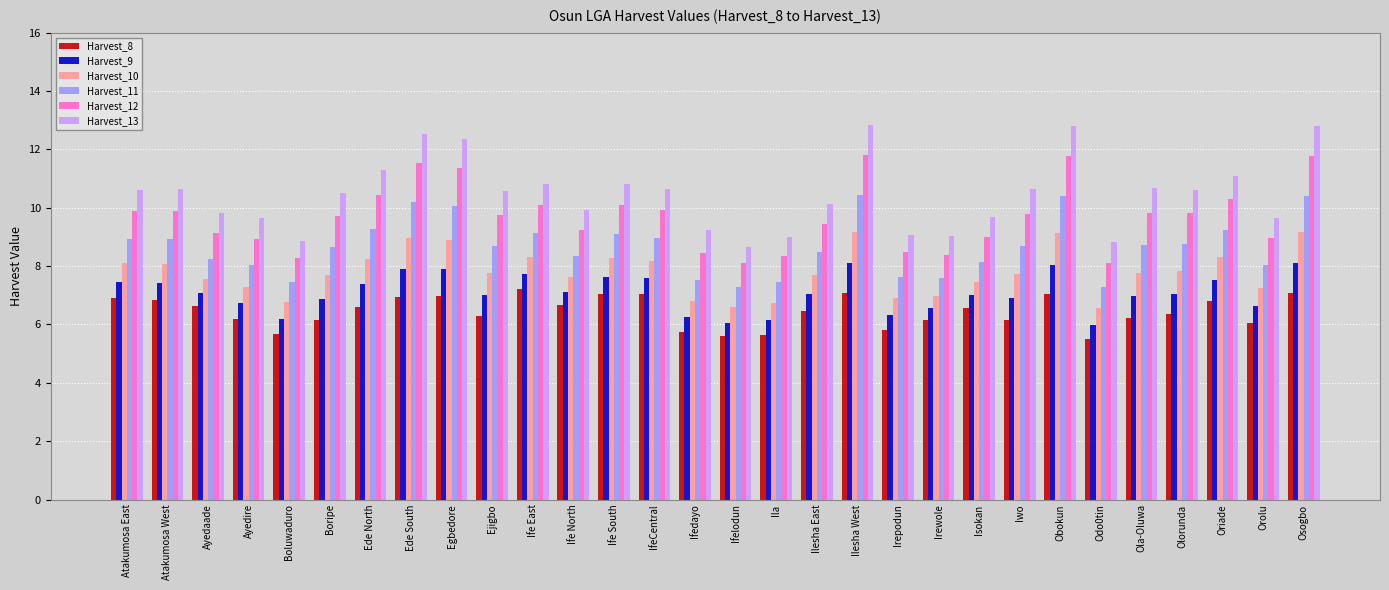

Which series has the widest spread of values?

Harvest_13